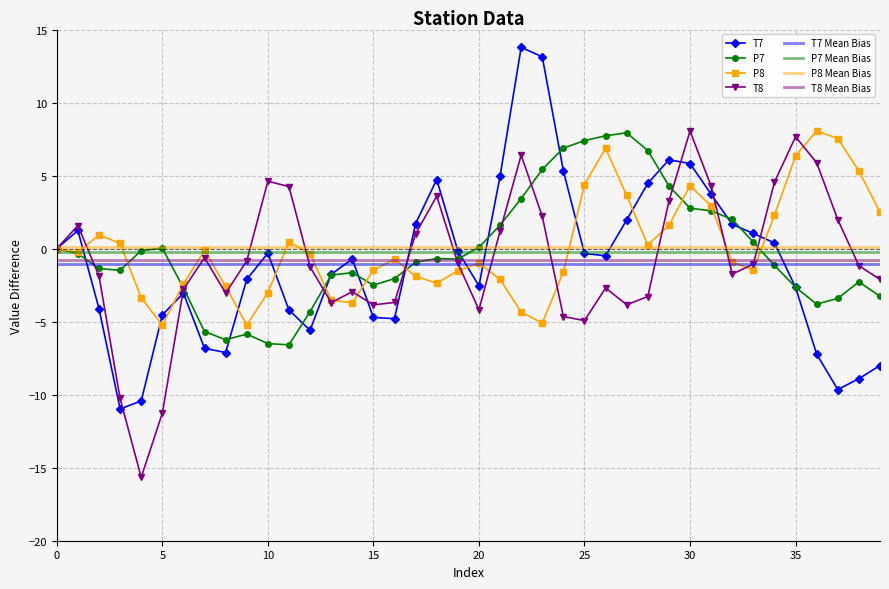

At how many categories does at least one series exceed 4?

19